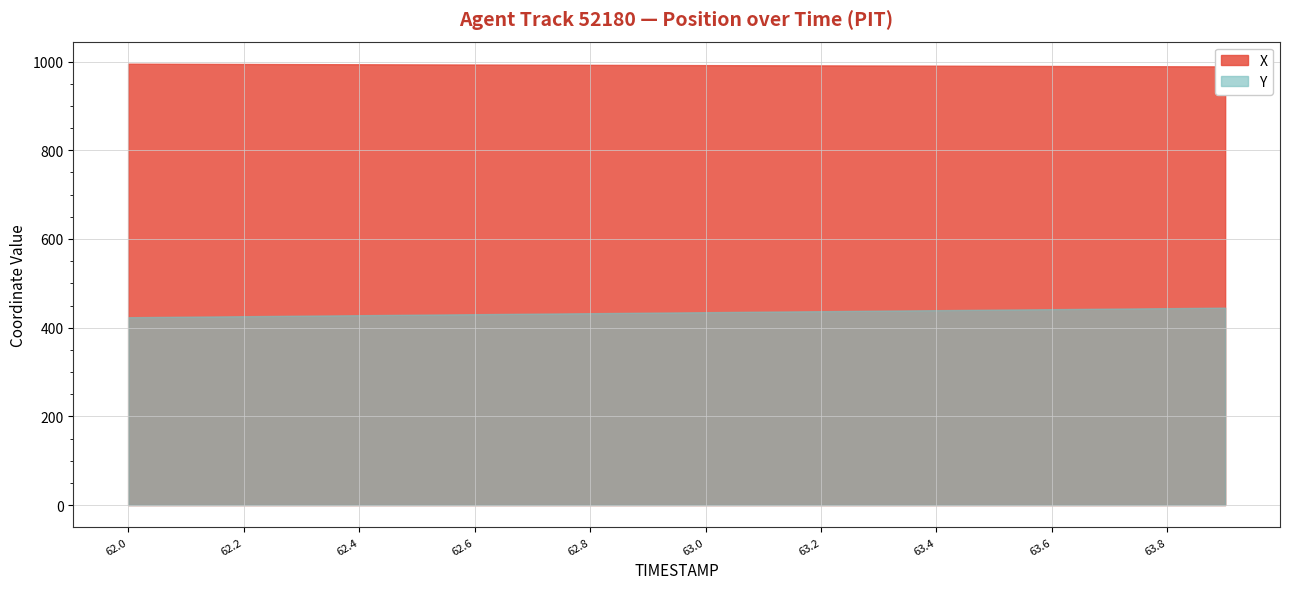

At how many categories does at least one series exceed 969?

20